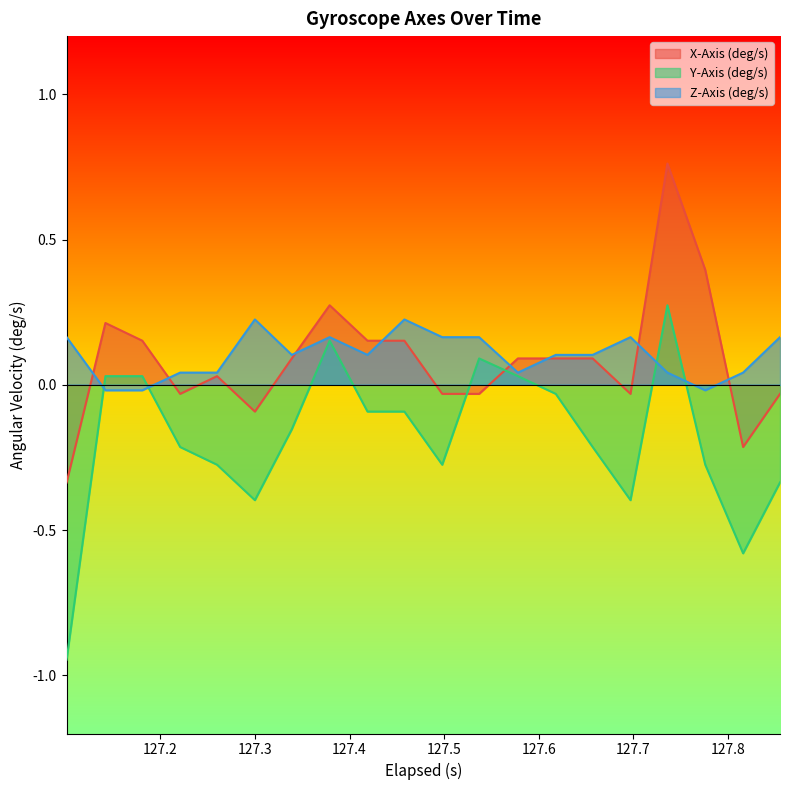

In Z-Axis (deg/s), how many points are higher than both neighbors (excluding endpoints)?

4